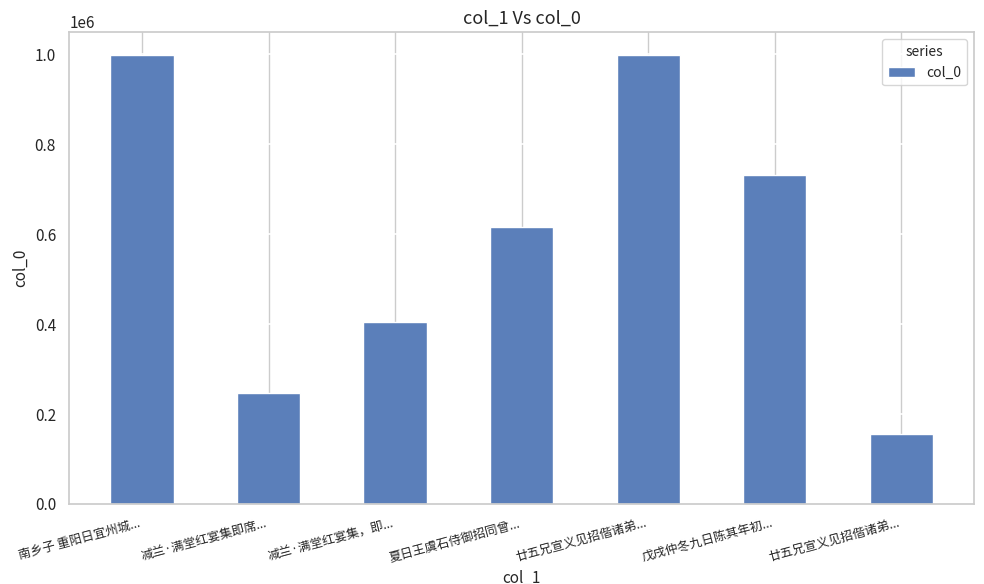

How many distinct data groups are displayed?

1